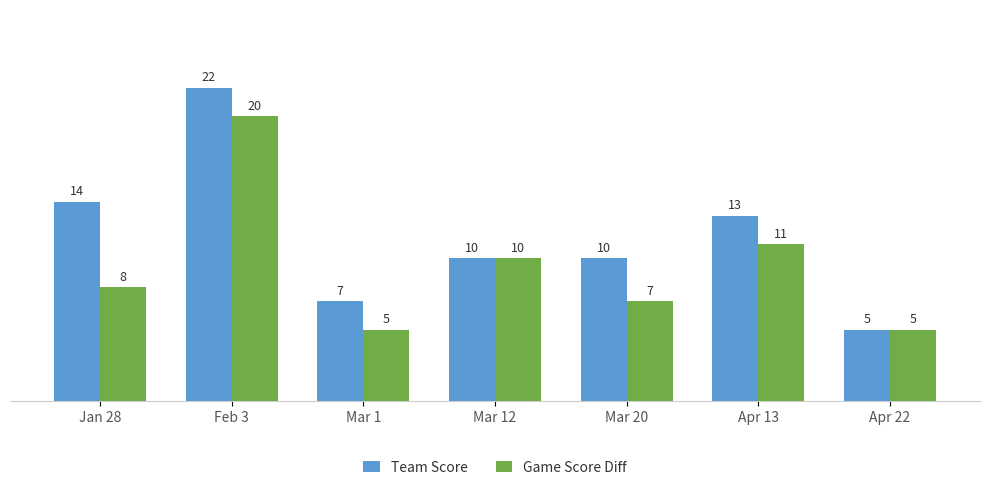

Which series has the largest range (max minus min)?

Team Score